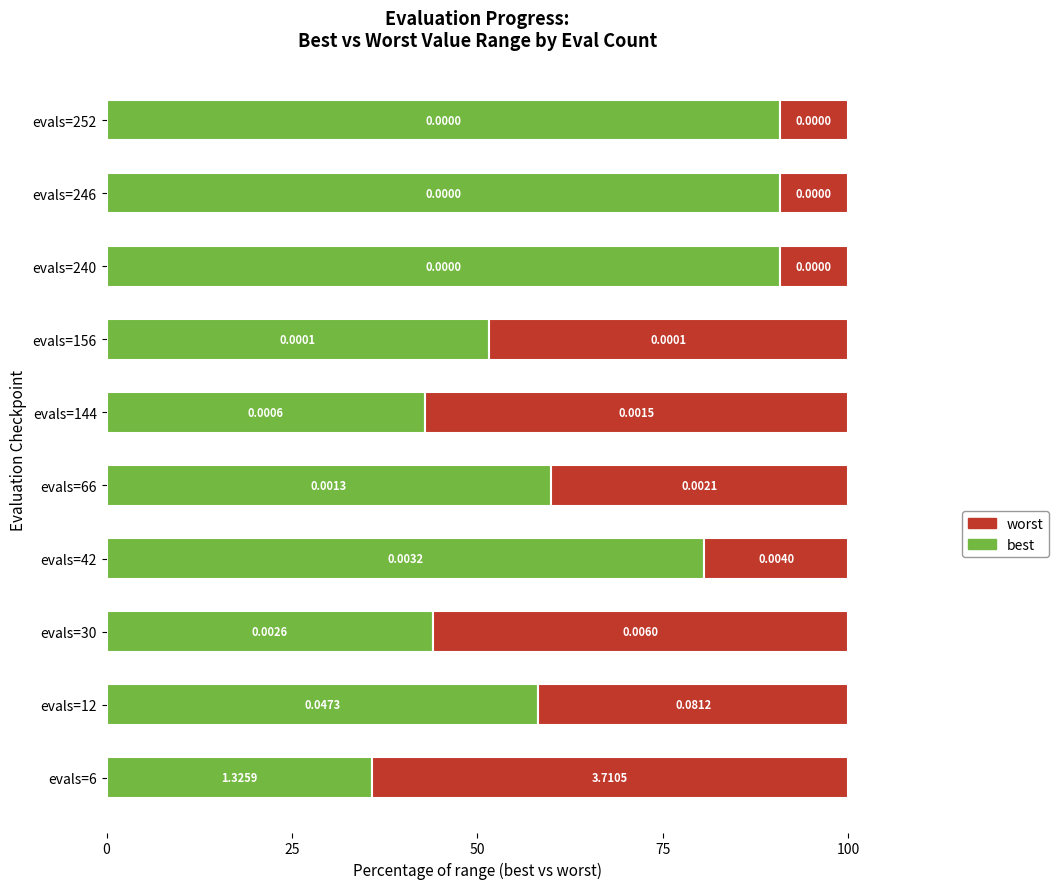

What are all the series names shown in the legend?

worst, best